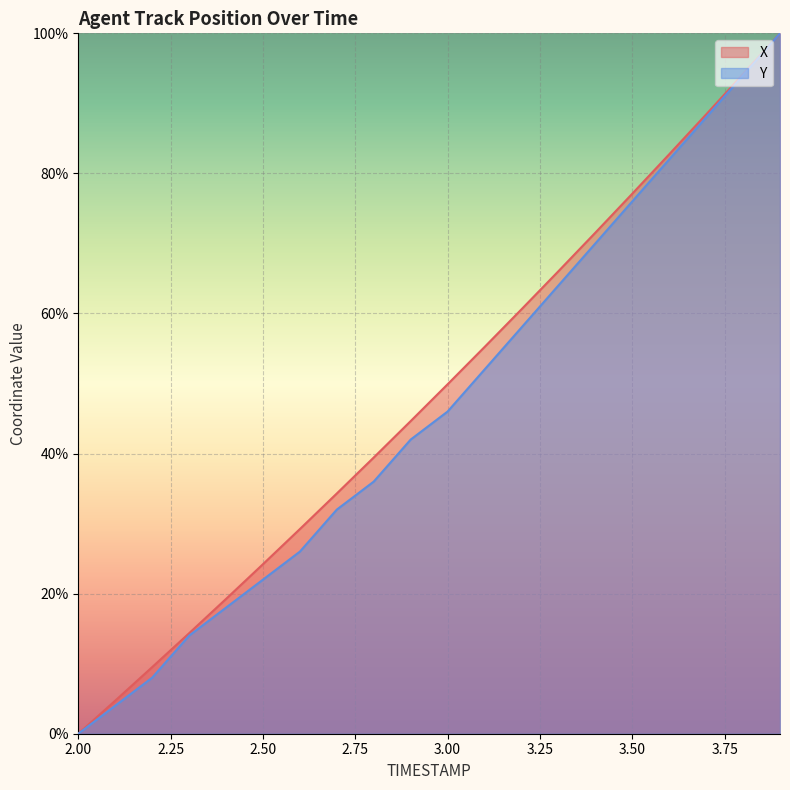

At which category is the sum across all series the highest?

3.9